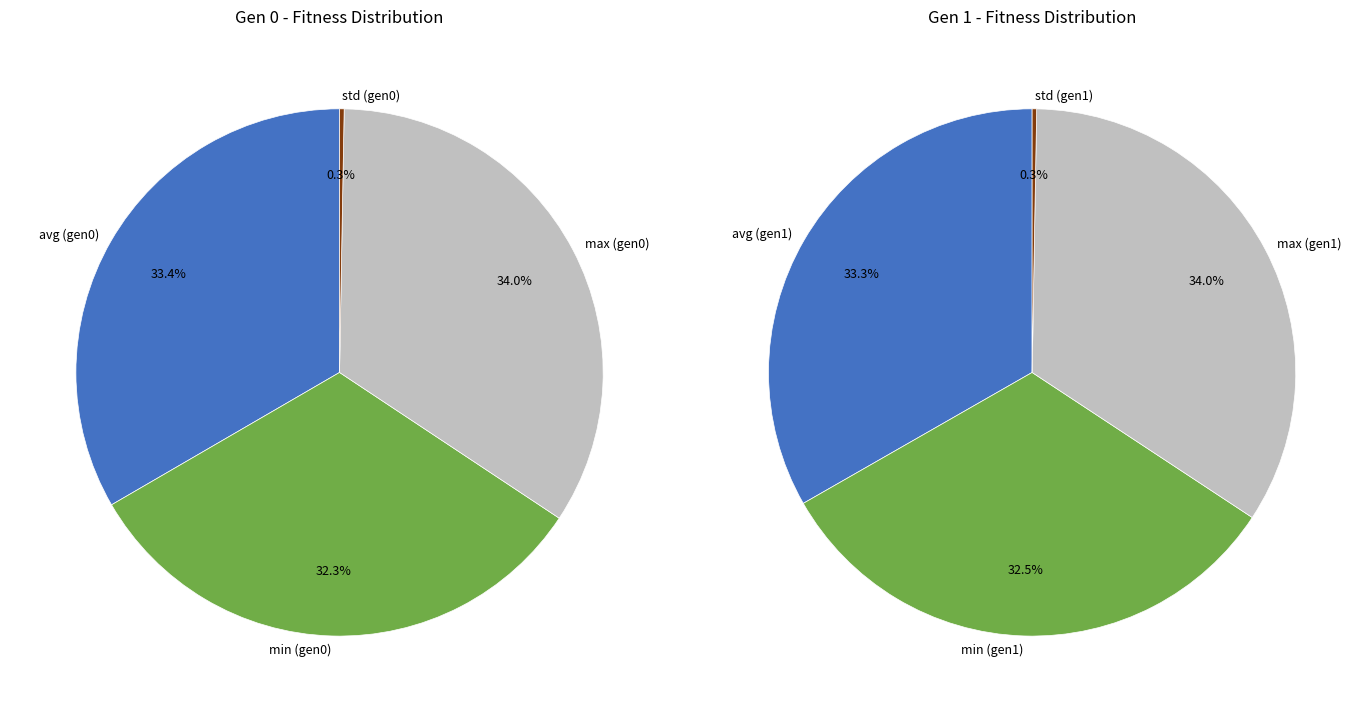

Is it true that min is 21% of the pie?

False